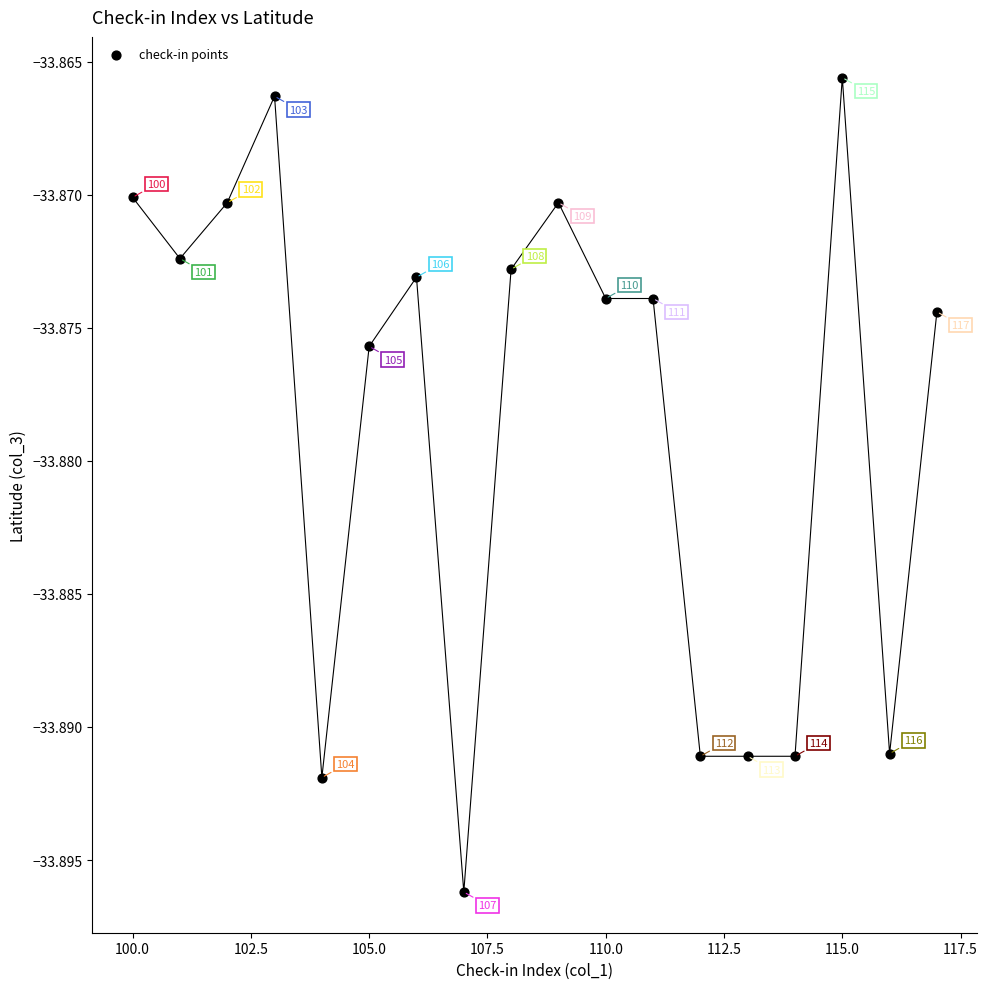

What is the range of X values (max minus min)?

17.0